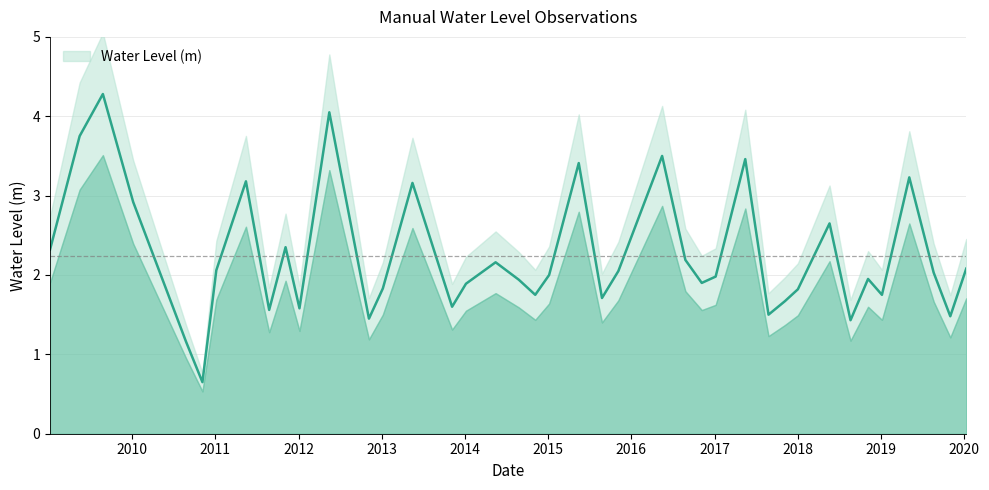

Reading left to right, extract all data points from this chart.

2.3	3.8	4.3	2.9	1.2	0.6	2.1	3.2	1.6	2.3	1.6	4.1	1.5	1.8	3.2	1.6	1.9	2.2	1.9	1.8	2.0	3.4	1.7	2.0	3.5	2.2	1.9	2.0	3.5	1.5	1.7	1.8	2.7	1.4	2.0	1.8	3.2	2.0	1.5	2.1